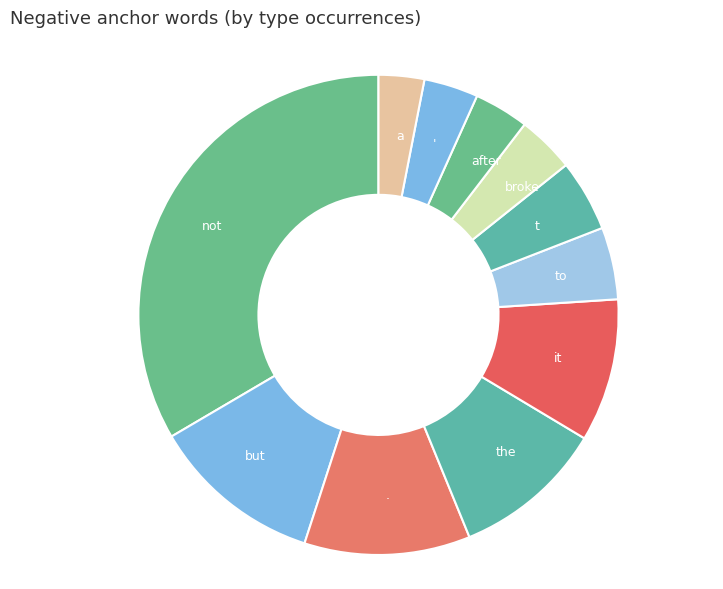

Which slice is the largest?

not